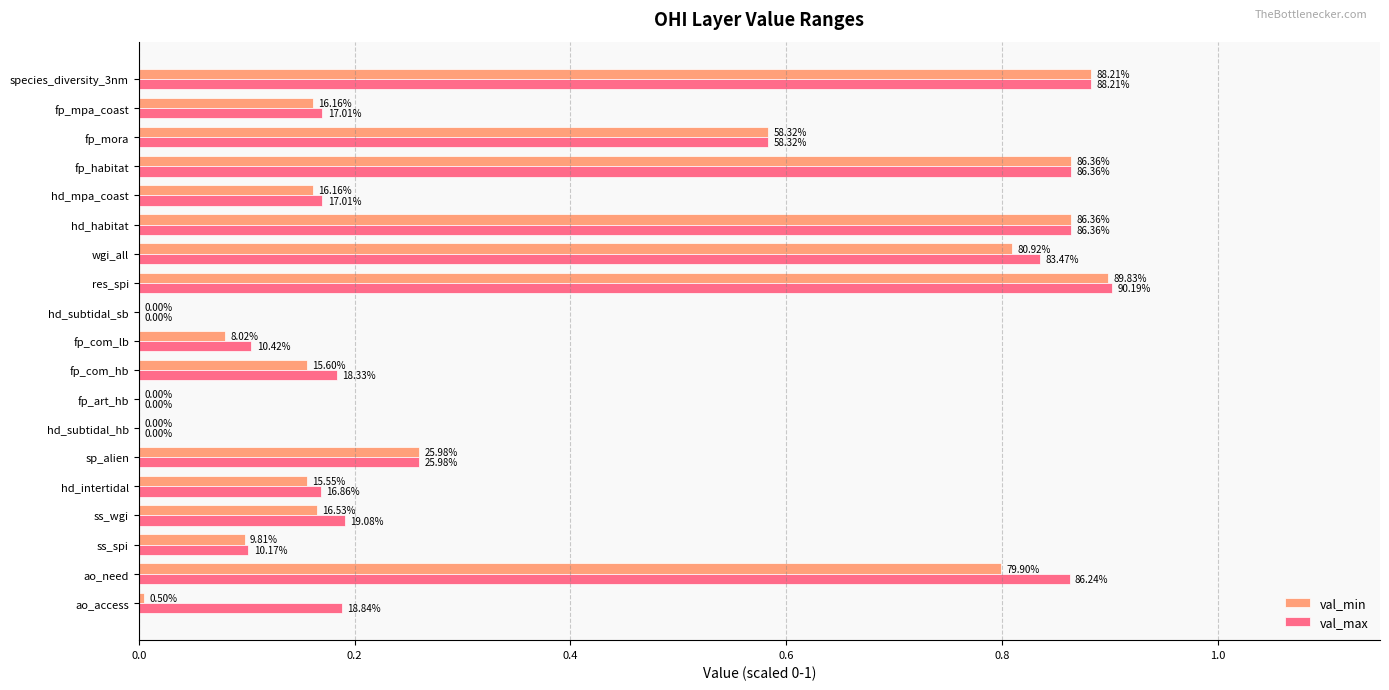

What are all the series names shown in the legend?

val_min, val_max